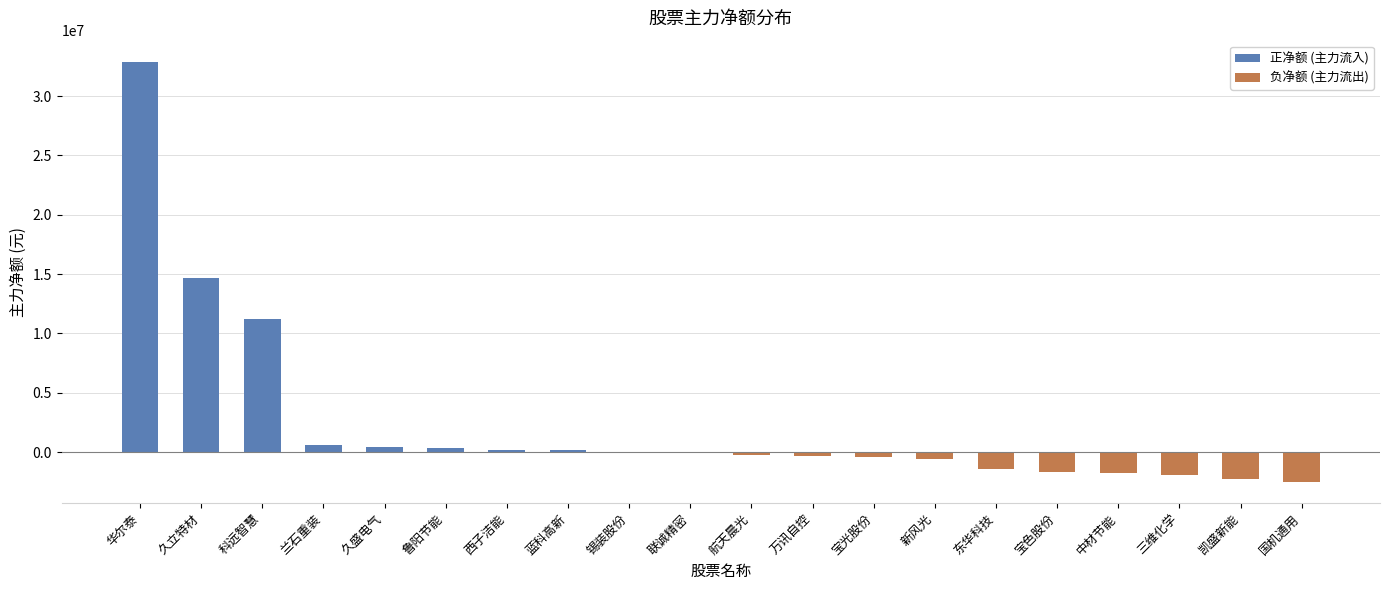

List the labels in order of 正净额 (主力流入) value, smallest first.

锡装股份, 联诚精密, 航天晨光, 万讯自控, 宝光股份, 新风光, 东华科技, 宝色股份, 中材节能, 三维化学, 凯盛新能, 国机通用, 蓝科高新, 西子洁能, 鲁阳节能, 久盛电气, 兰石重装, 科远智慧, 久立特材, 华尔泰